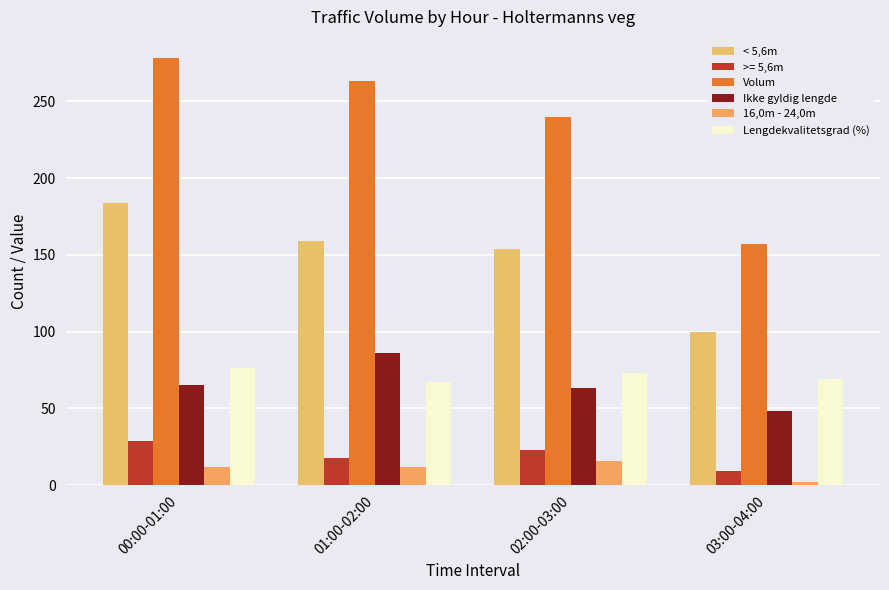

The value of Lengdekvalitetsgrad (%) at 01:00-02:00 is 67. True or false?

True